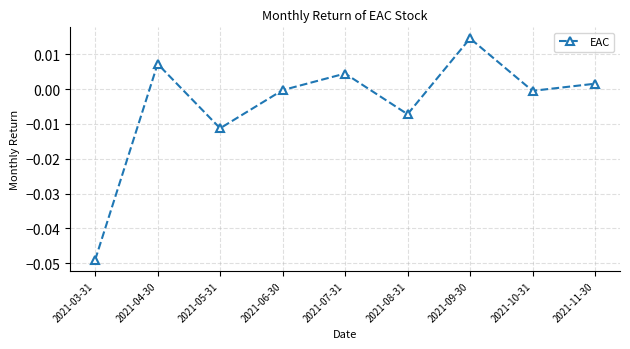

How many distinct data groups are displayed?

1